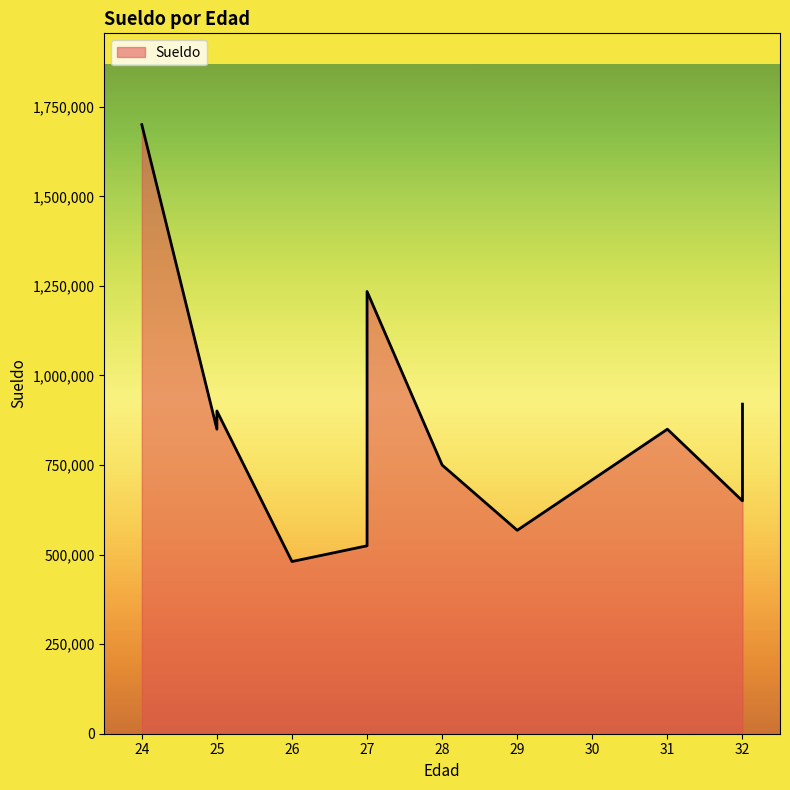

Where is the data nearest to the value 1090326?

27